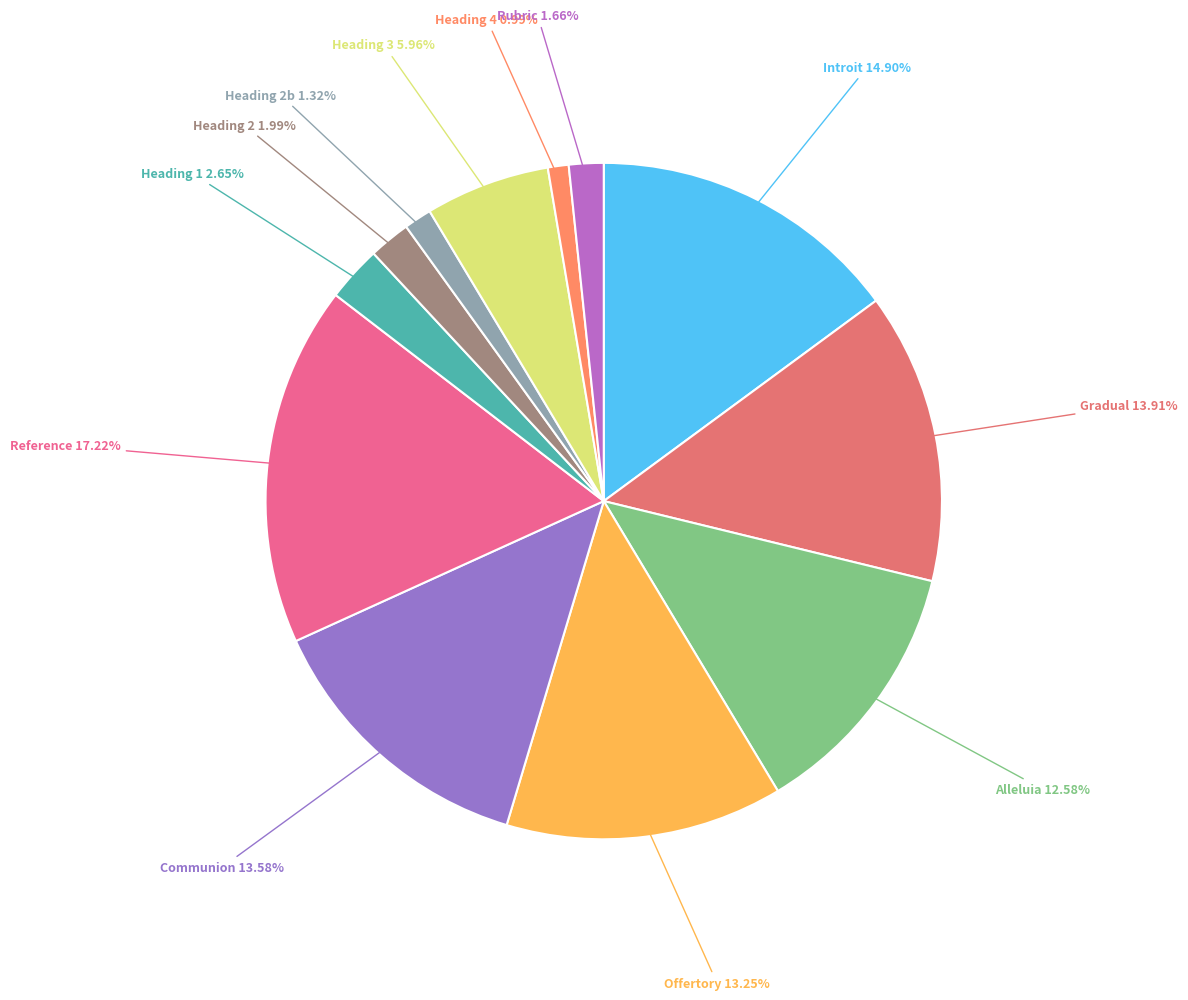

To the nearest percent, what is the difference between the Heading 1 and Communion slice percentages?

11%